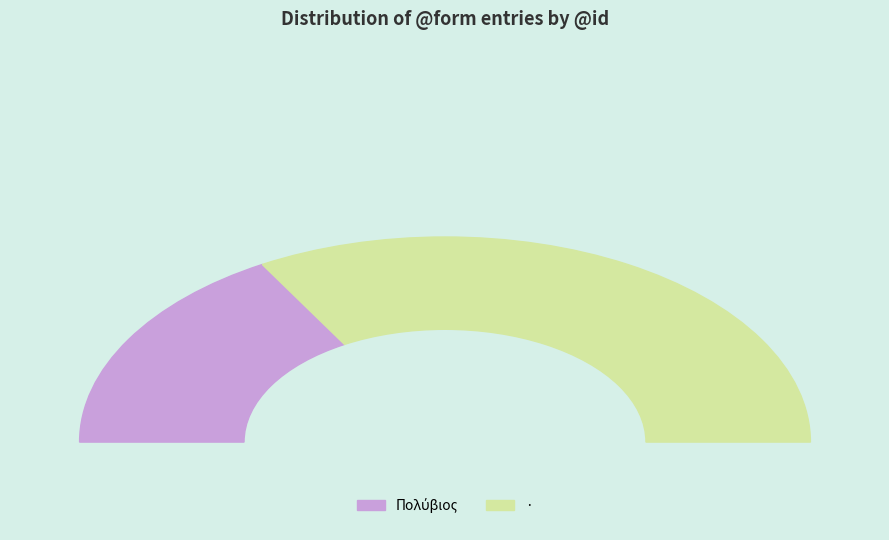

How much of the chart is everything except Πολύβιος?

66.7%